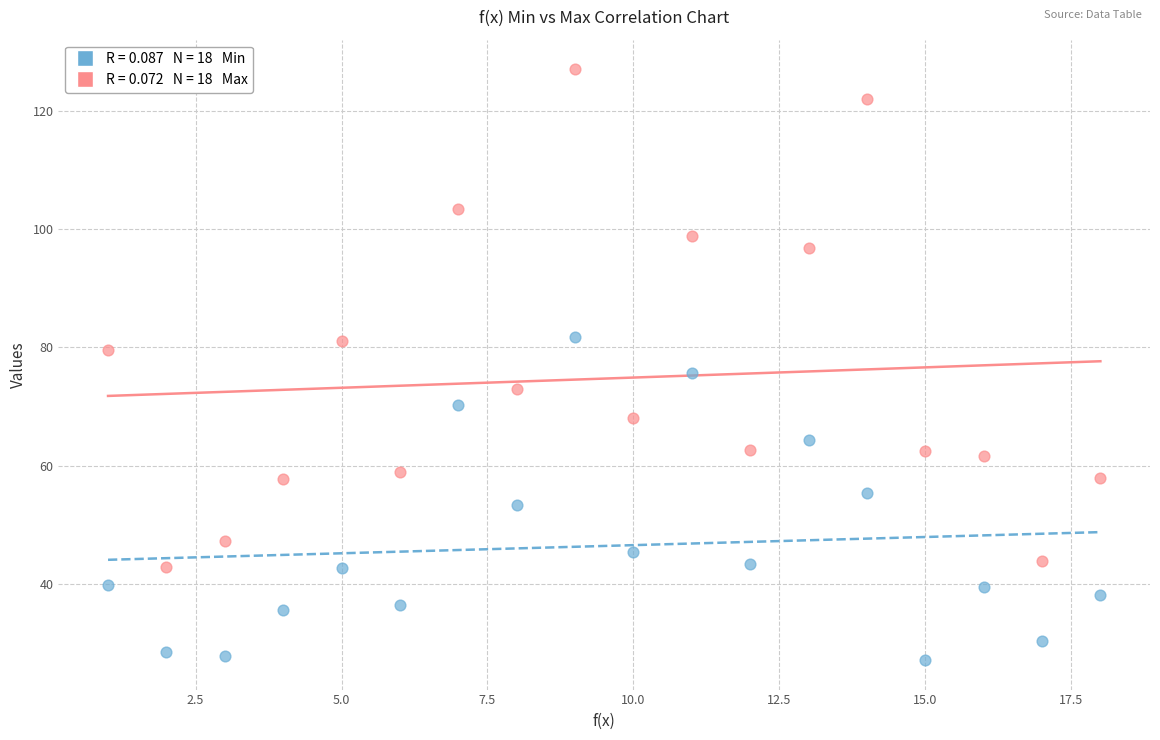

Across all data points, what is the range of Y values (max minus min)?

99.9